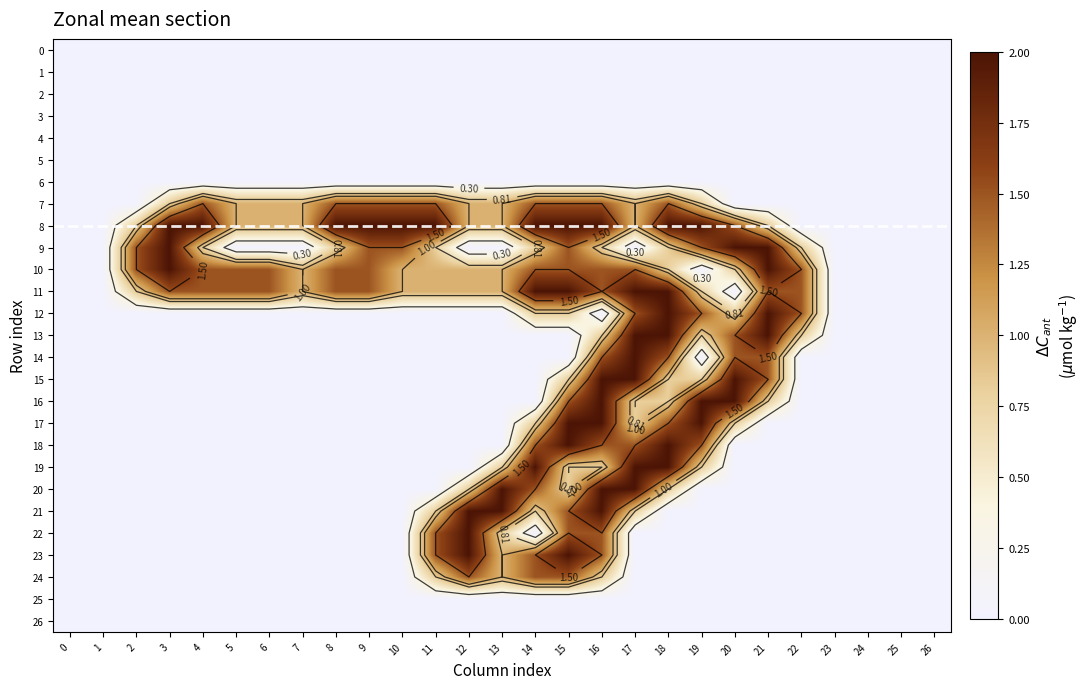

Between 5 and 25, which is larger?

5